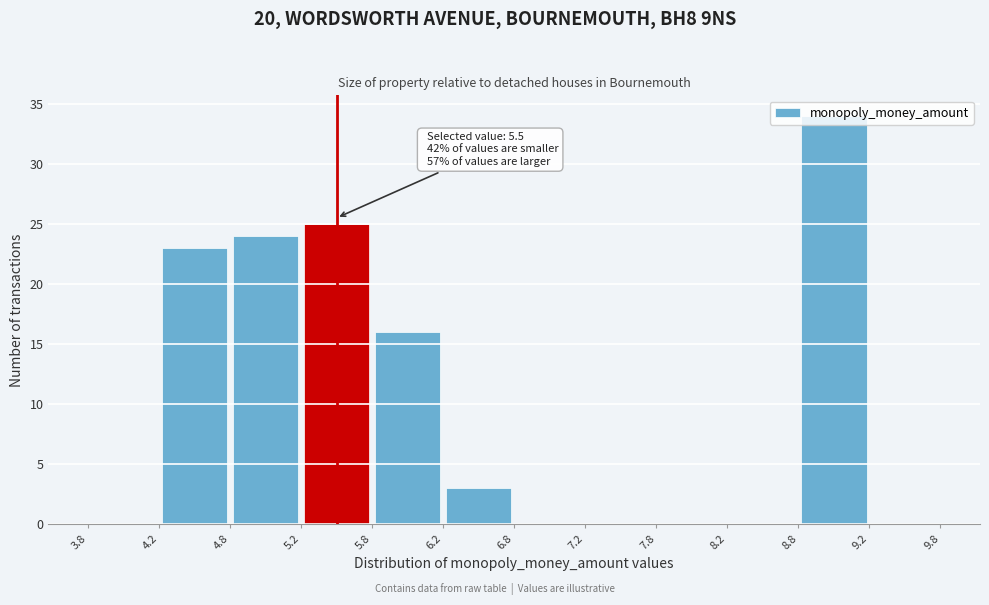

Over which range of the x-axis is the bar tallest?

8.8 to 9.2